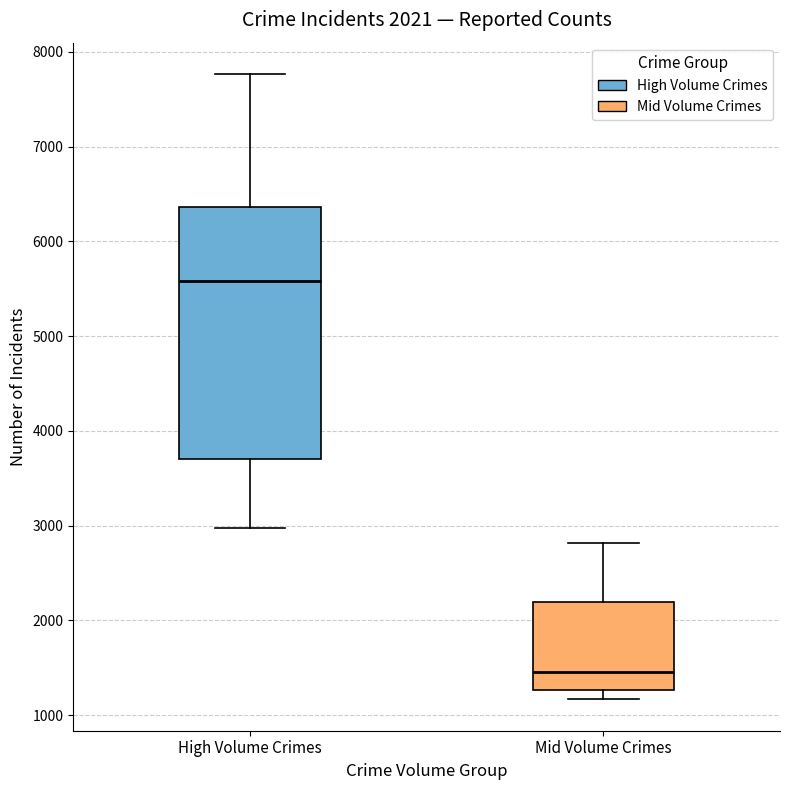

Which box has the lowest median line?

Mid Volume Crimes